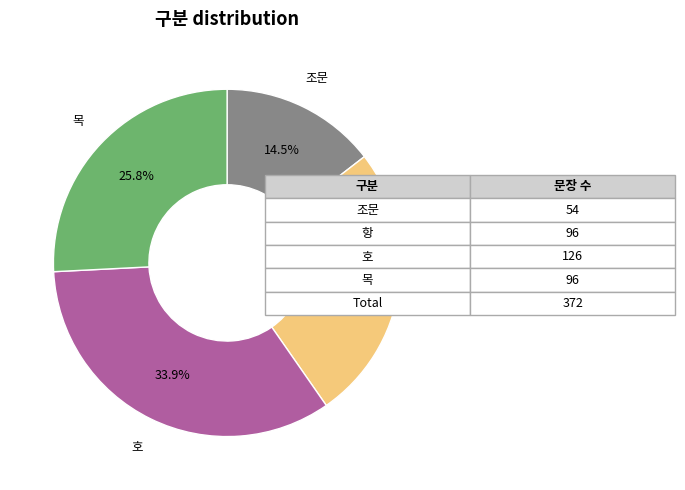

What is the largest slice in the pie chart?

호